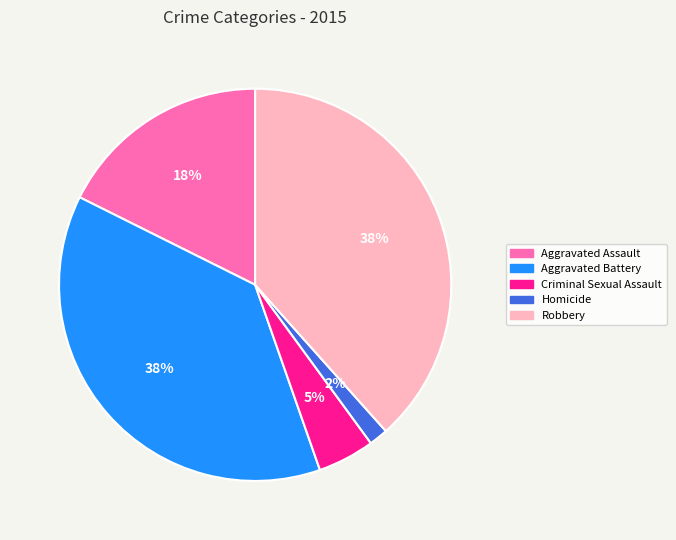

Which category has the smallest portion of the pie?

Homicide